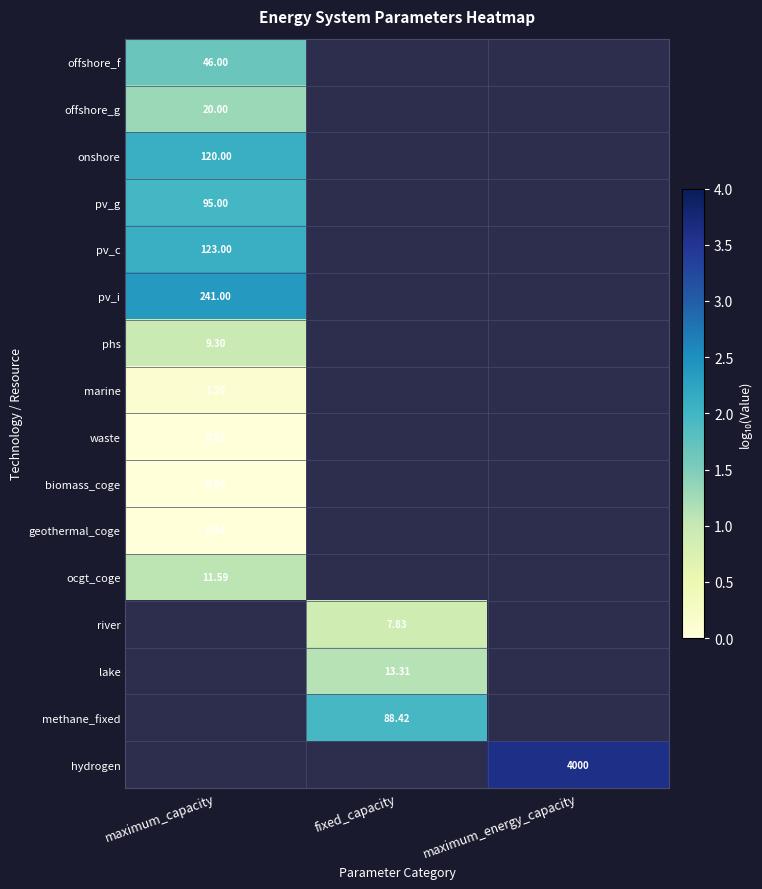

The offshore_g series shows 1.3 at maximum_capacity. True or false?

True